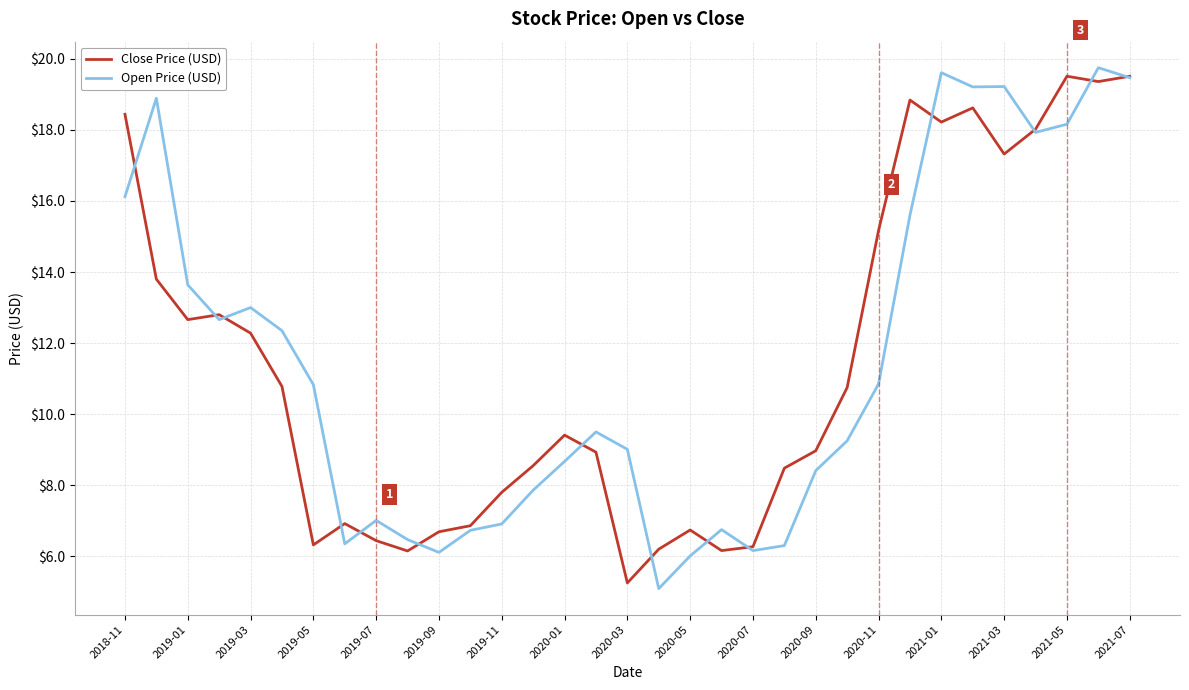

What is the minimum value for Open Price (USD)?

5.1